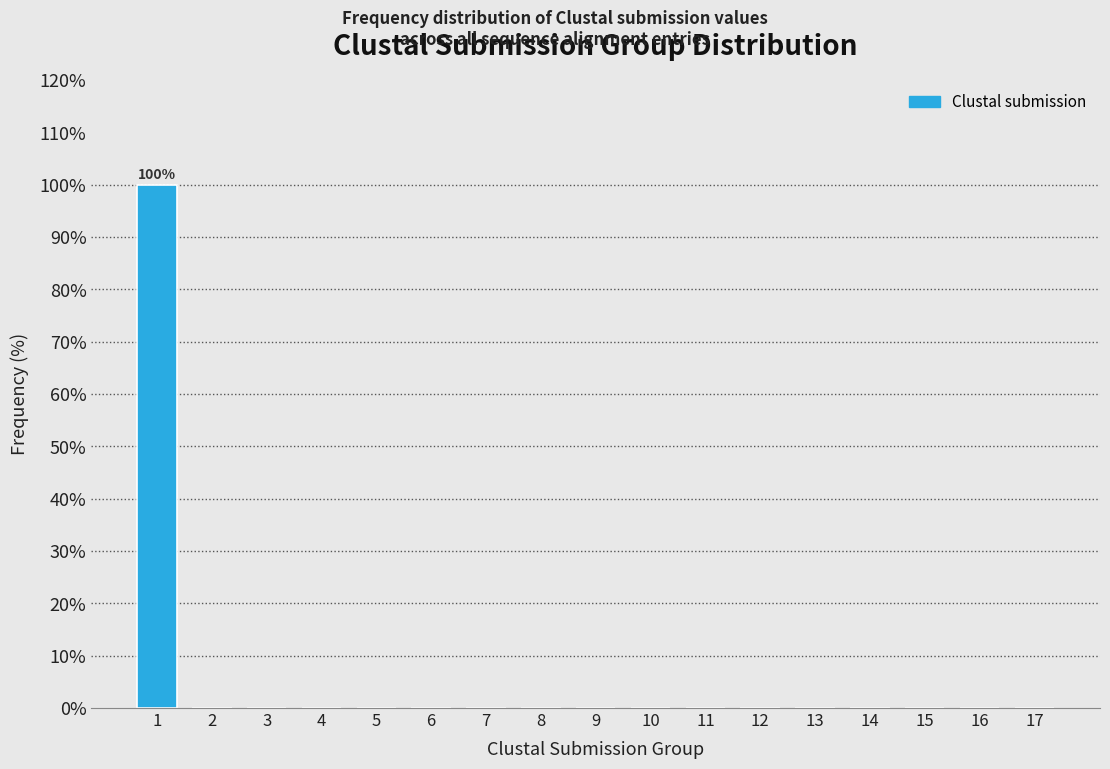

Reading left to right, transcribe all the data shown in this chart.

1=100	2=0	3=0	4=0	5=0	6=0	7=0	8=0	9=0	10=0	11=0	12=0	13=0	14=0	15=0	16=0	17=0